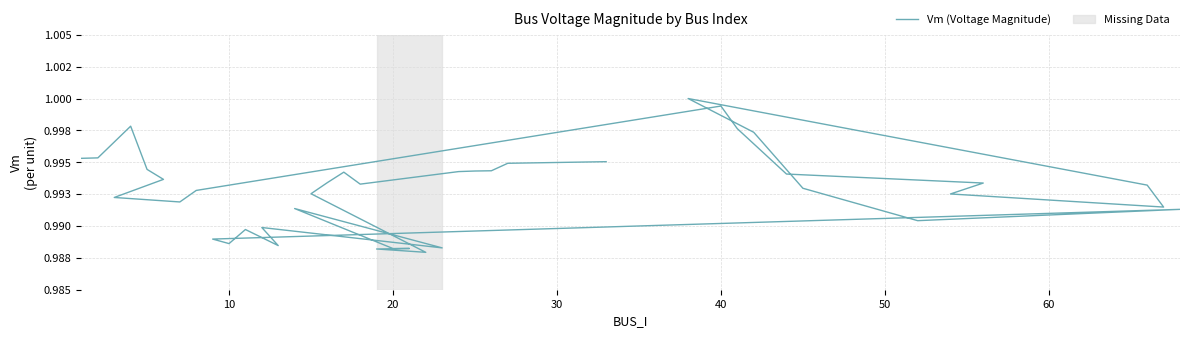

Does the chart have visible grid lines?

Yes